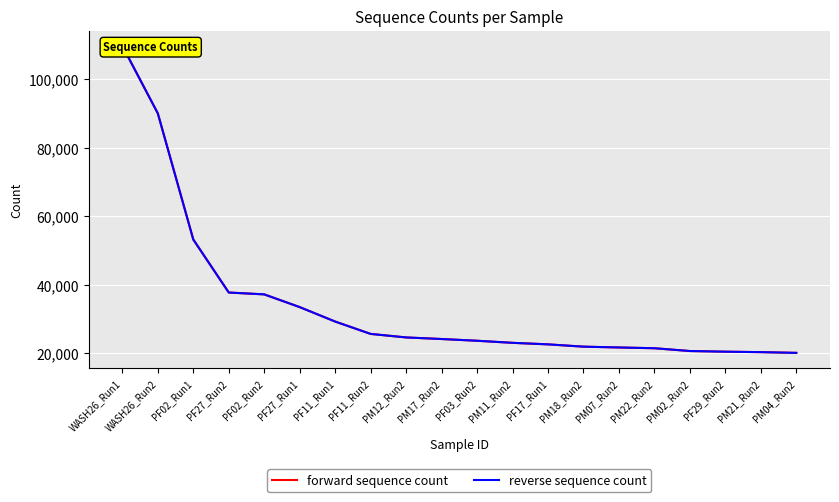

Which category has the highest value across all series?

WASH26_Run1